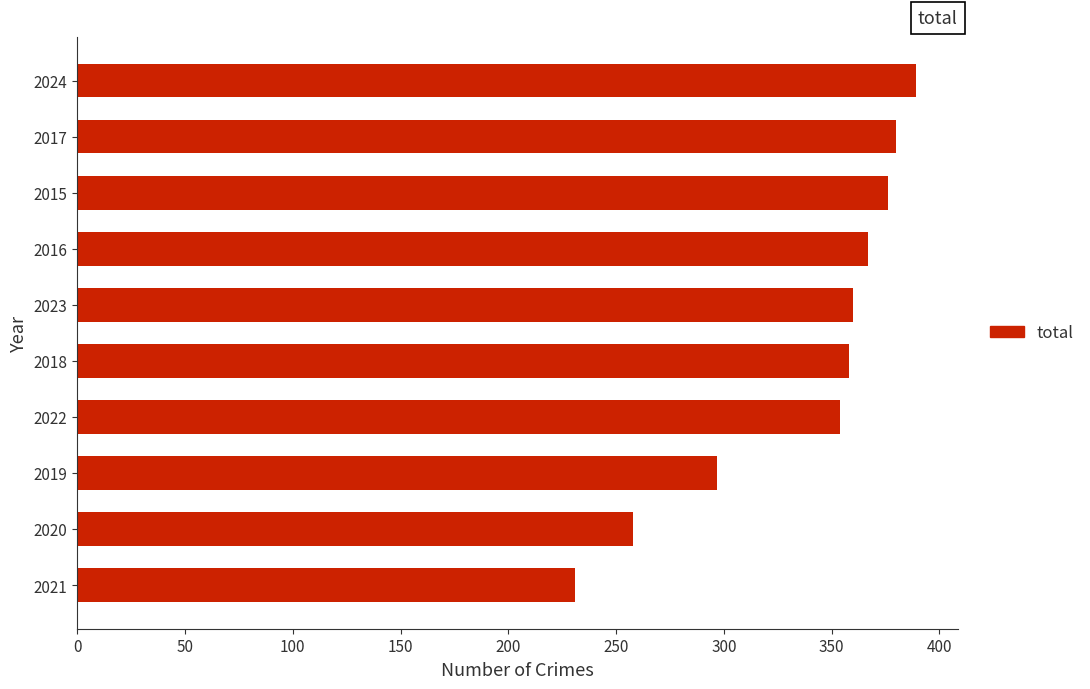

At which label is the value closest to 310?

2019